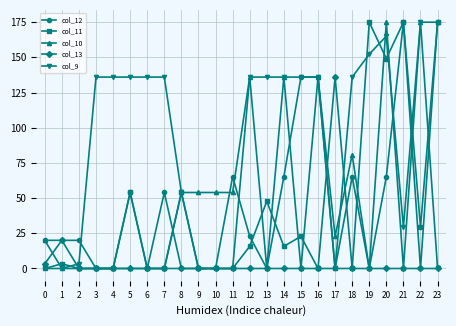

What is the value of the col_11 point at the 9th from the left?

54.0